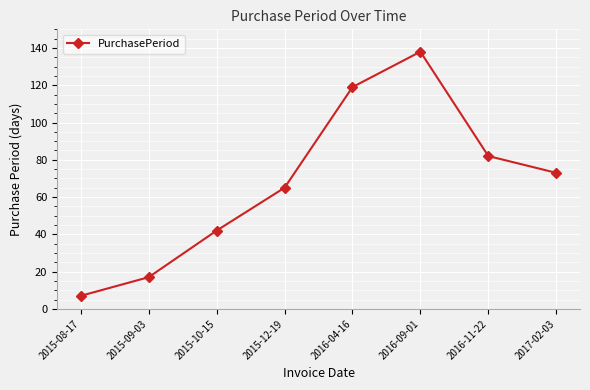

Count the values in the range 42 to 119.

5